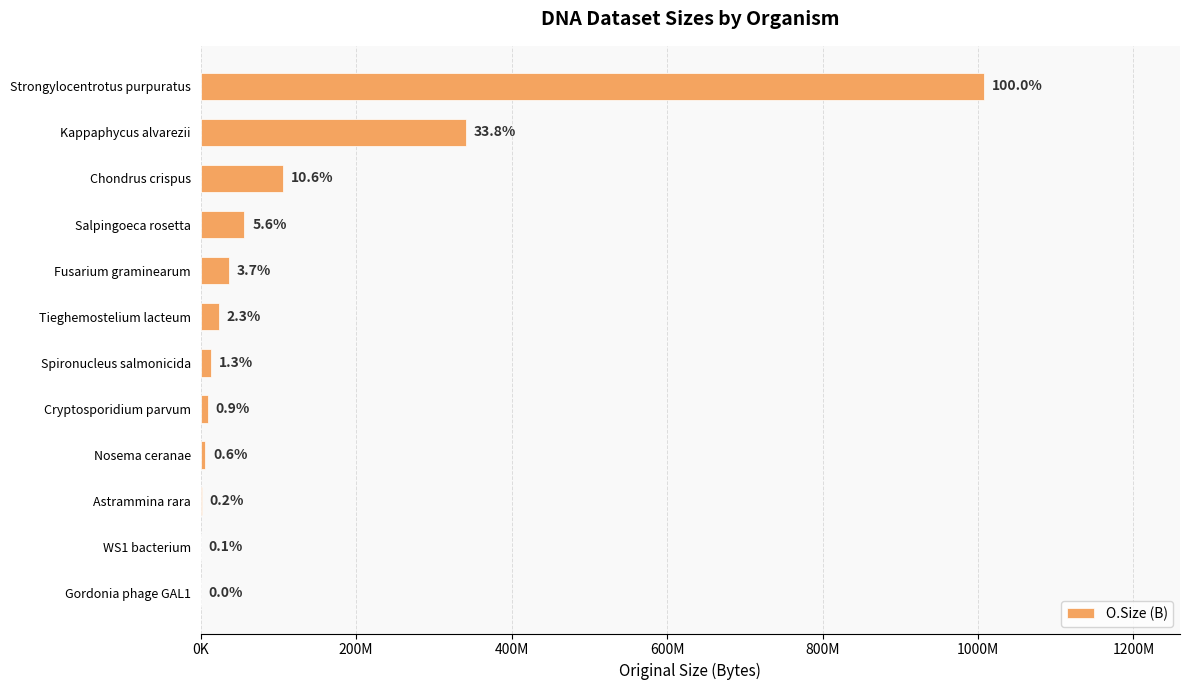

Are the bars horizontal?

Yes